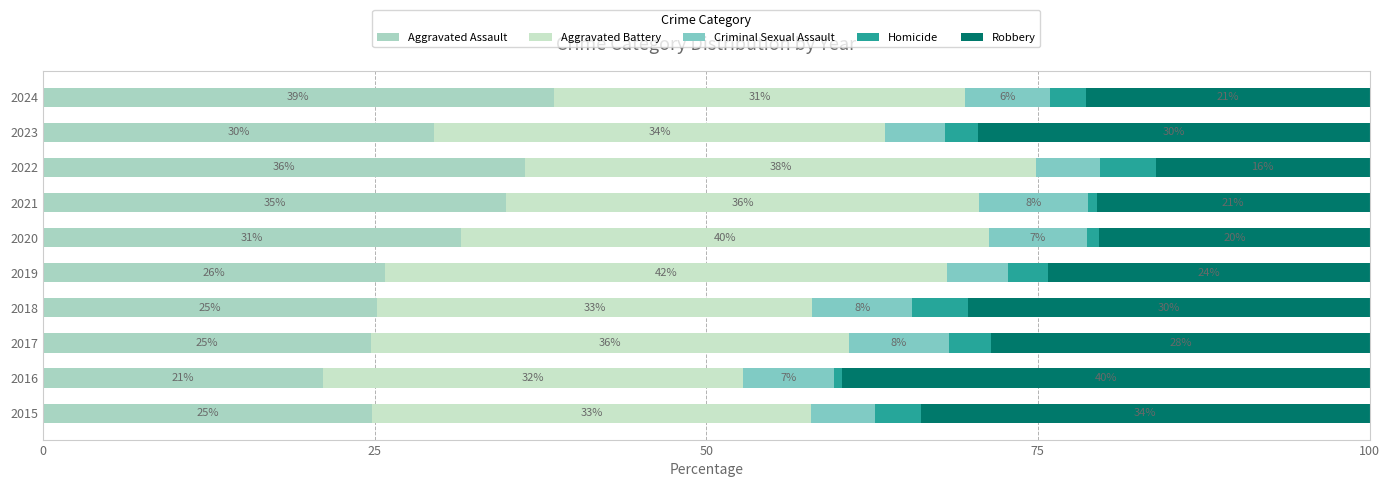

What is the average value of the Criminal Sexual Assault series?

6.3